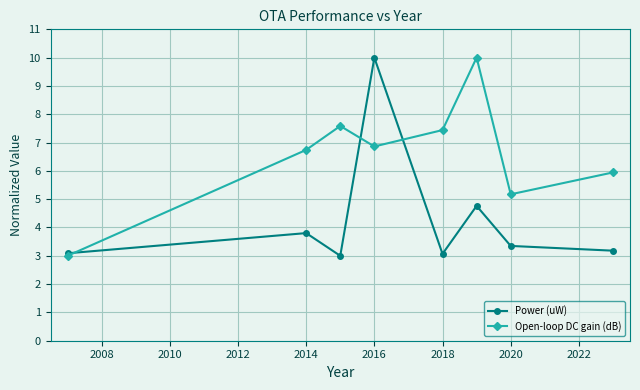

Which series has the largest total across all categories?

Open-loop DC gain (dB)